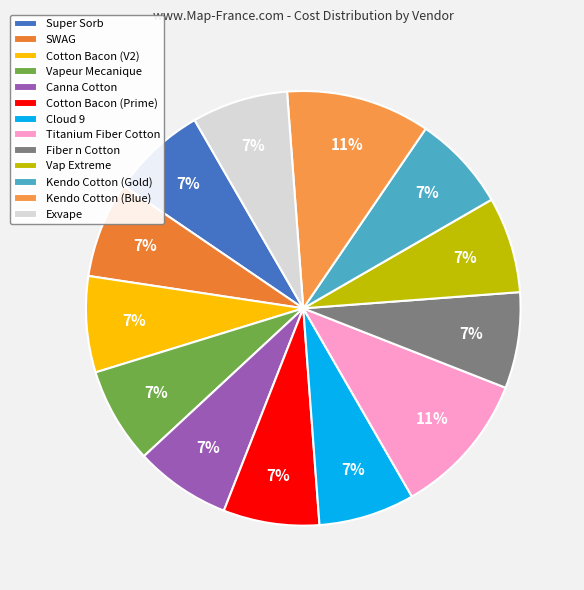

Is it true that Cotton Bacon (V2) is 7% of the pie?

True